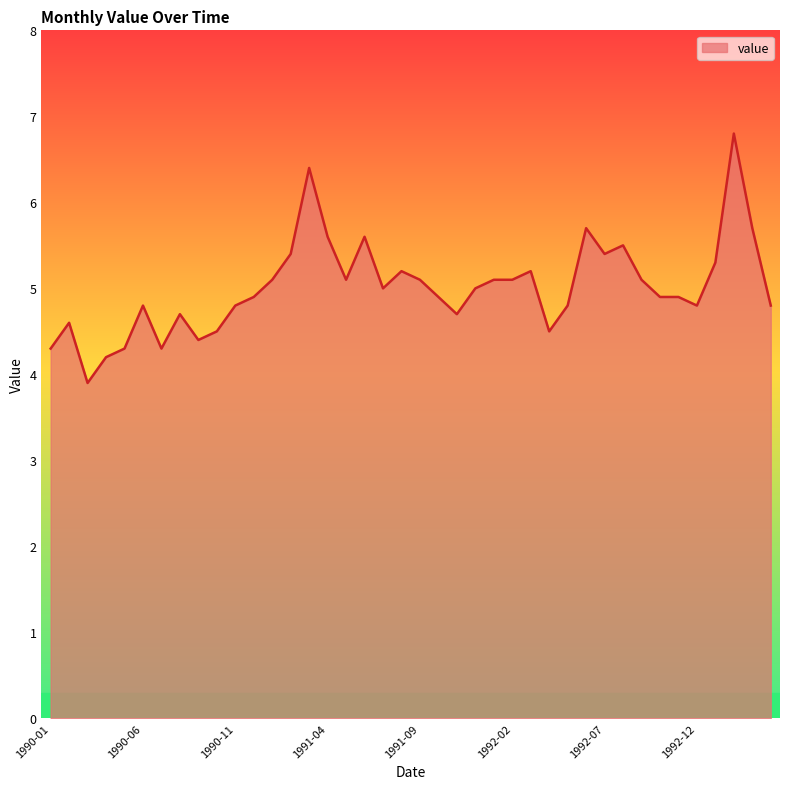

What is the difference between the maximum and minimum values?

2.9